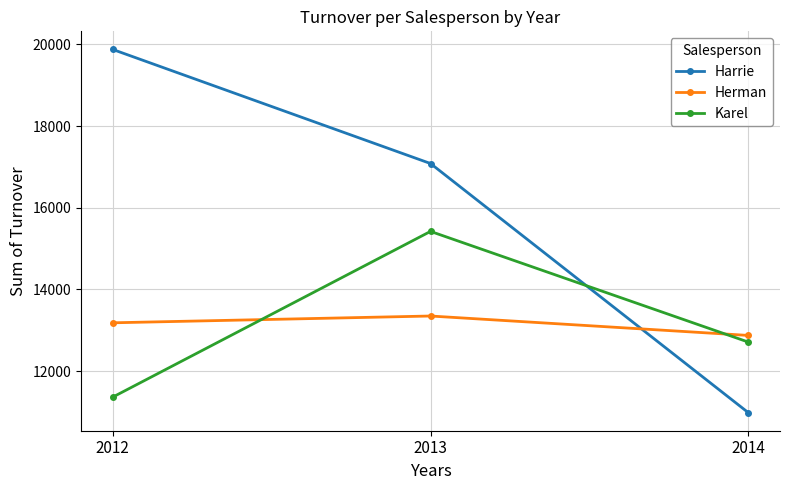

Which series has the widest spread of values?

Harrie